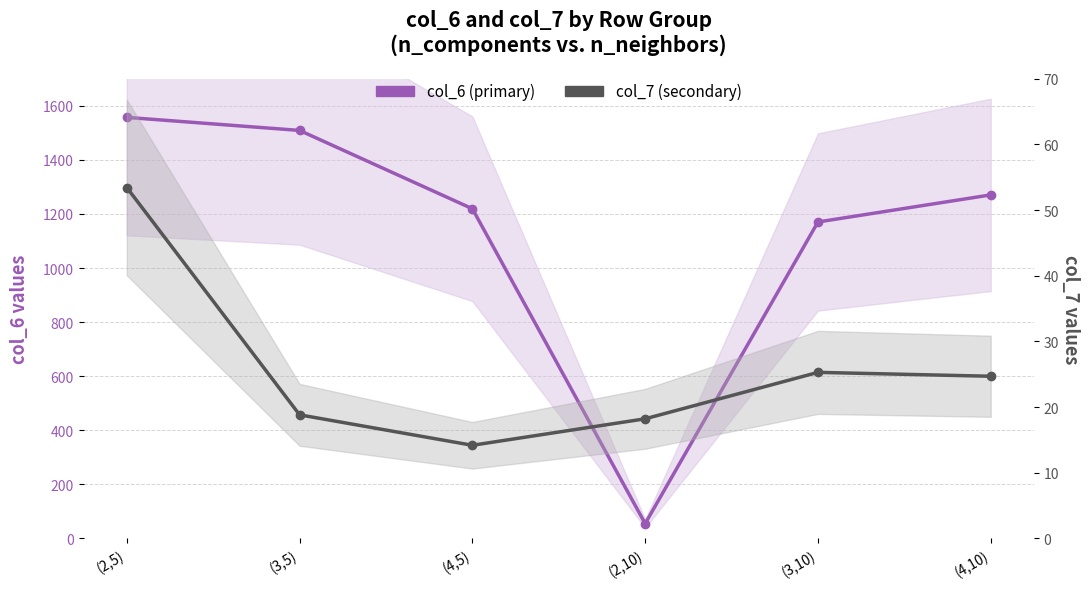

What is the difference between the maximum and minimum values in the col_7 (secondary) series?

39.2